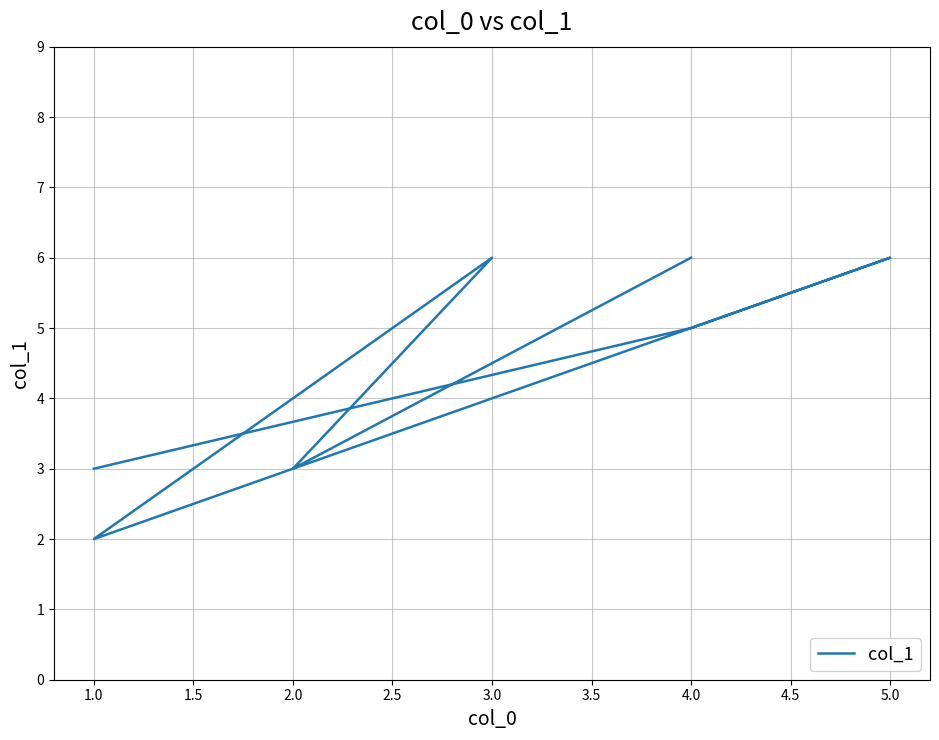

Count the values in the range 3 to 6.

6